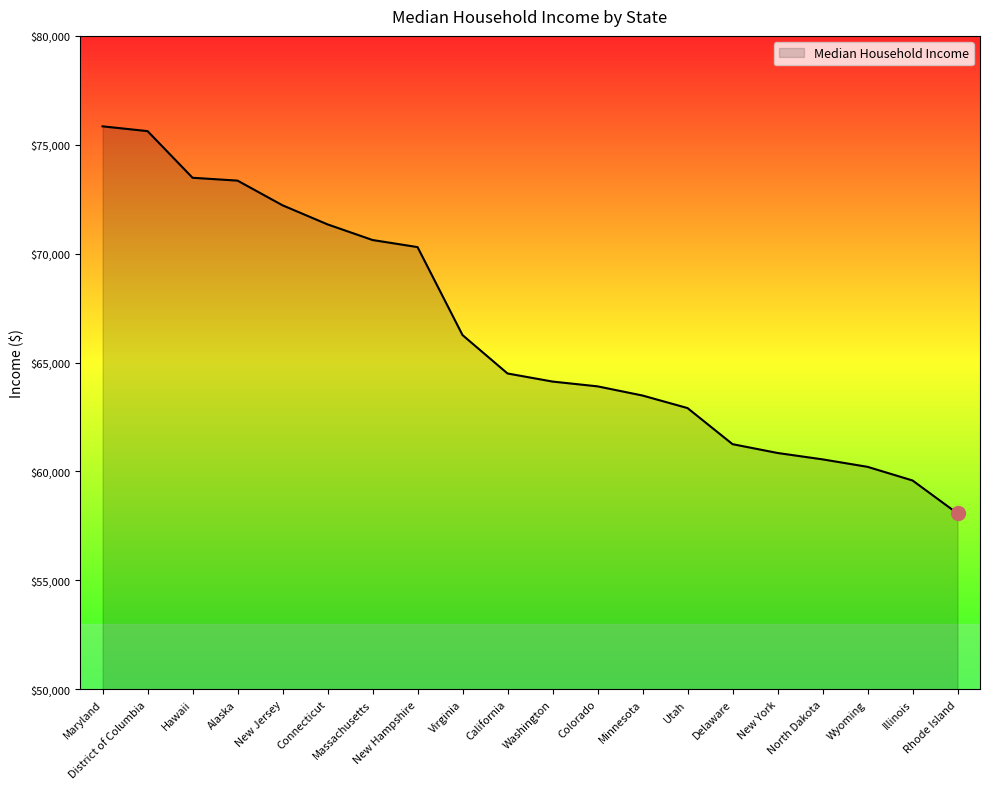

What is the difference between the maximum and minimum values?

17774